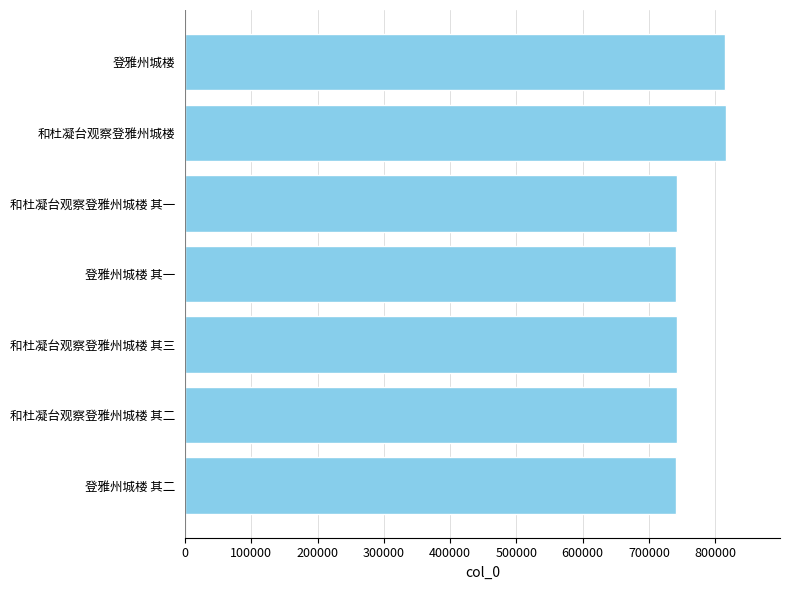

What is the change in value from 和杜凝台观察登雅州城楼 其一 to 和杜凝台观察登雅州城楼?

+74418